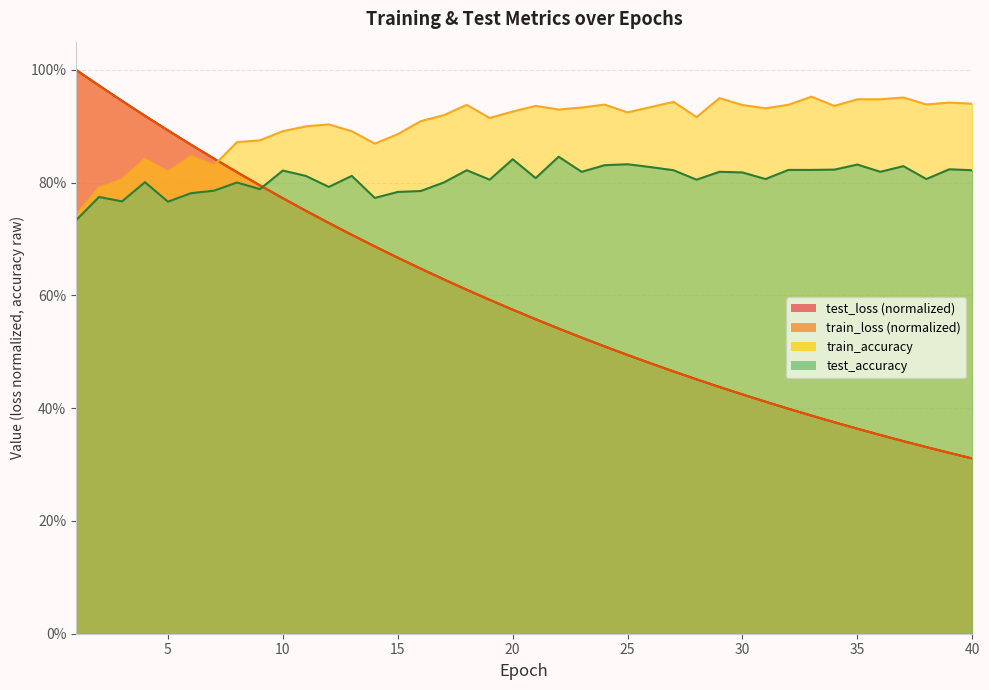

Does the chart have visible grid lines?

Yes